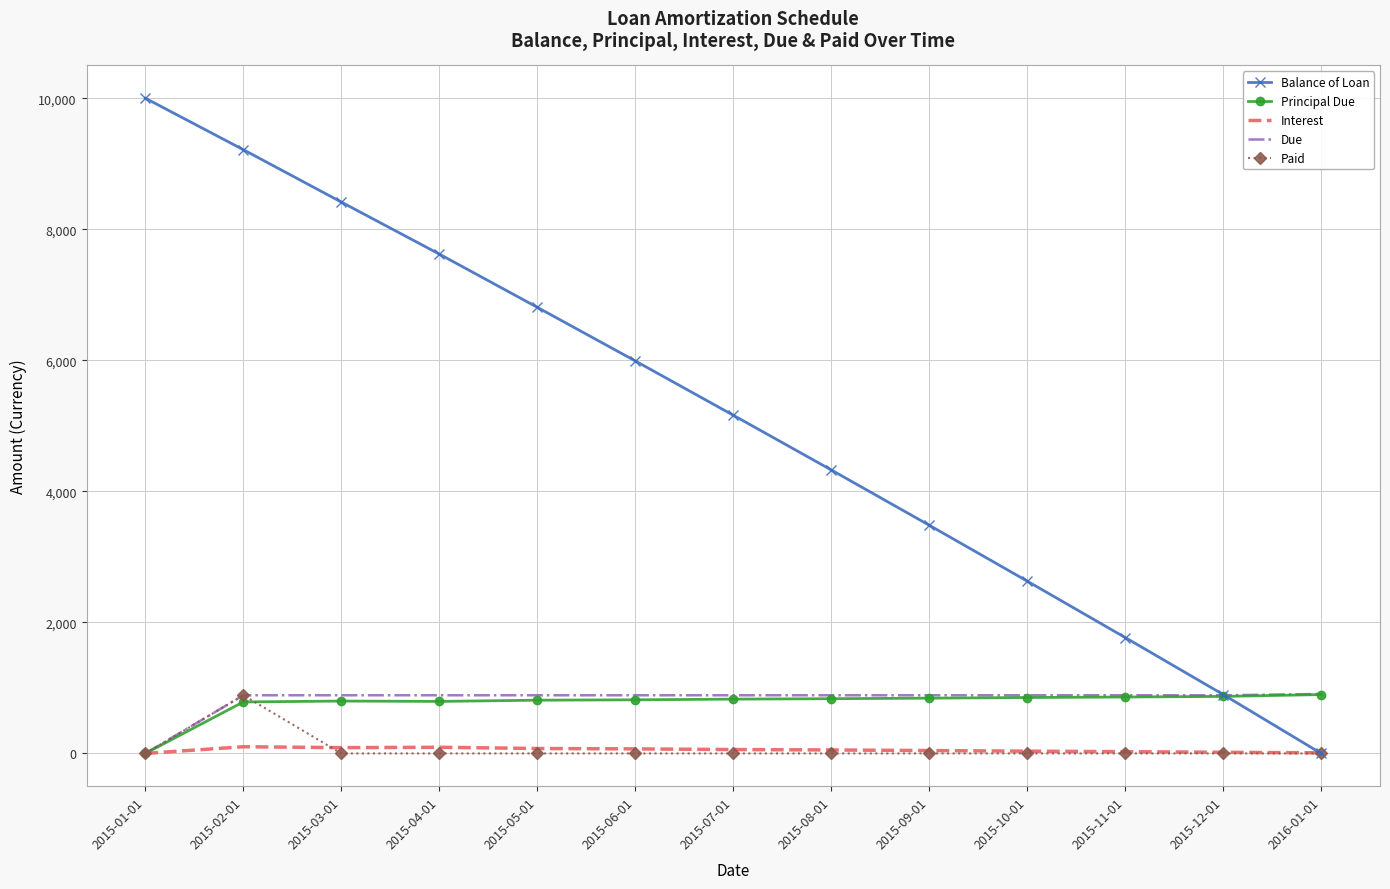

The value of Paid at 2015-10-01 is 585.1. True or false?

False